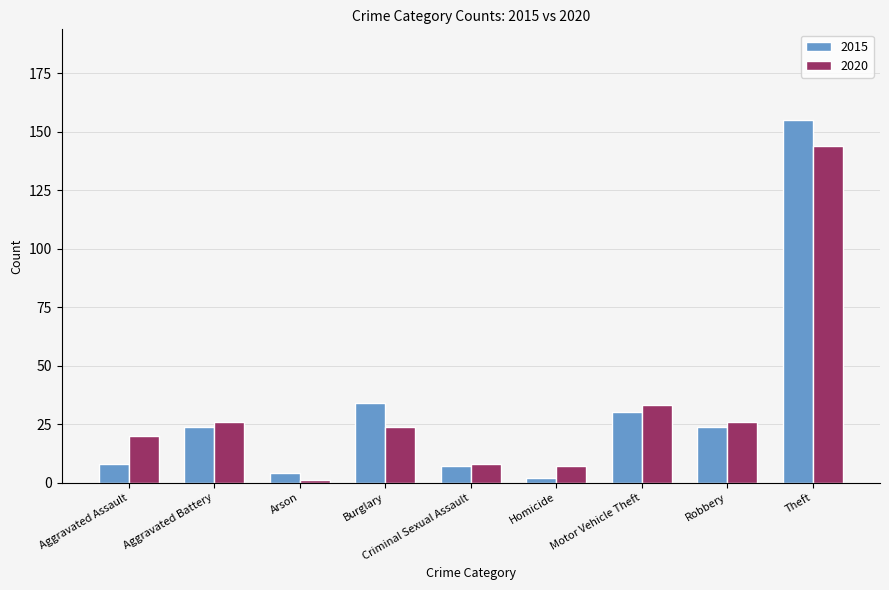

Which series has the largest range (max minus min)?

2015